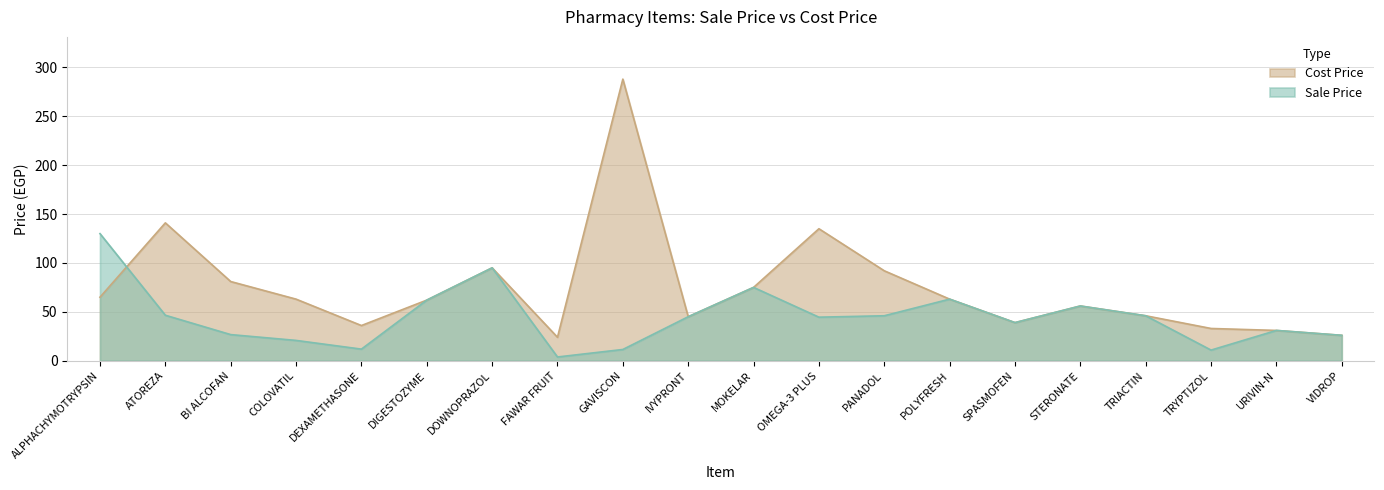

Which series ends up on top after the final intersection of Cost Price and Sale Price?

Cost Price